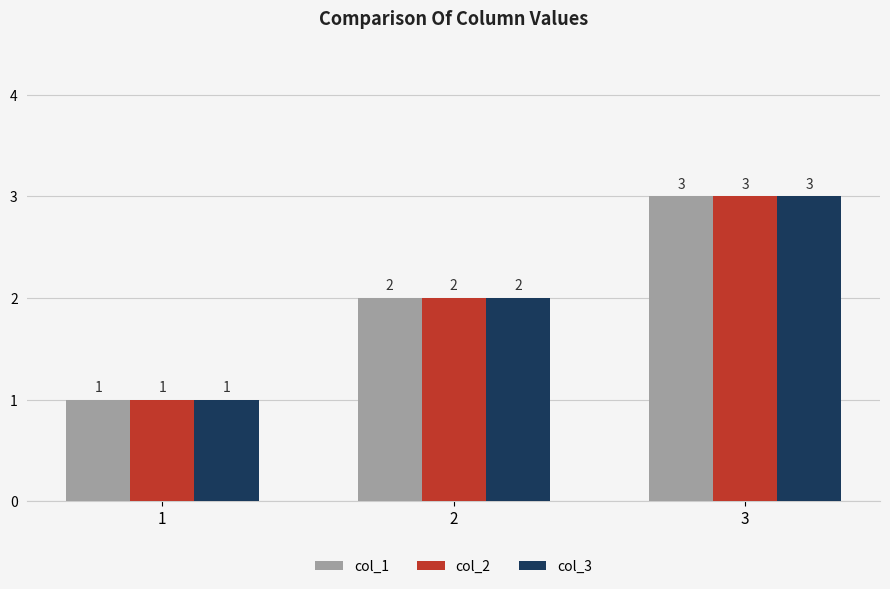

Where is col_2 nearest to the value 2?

2